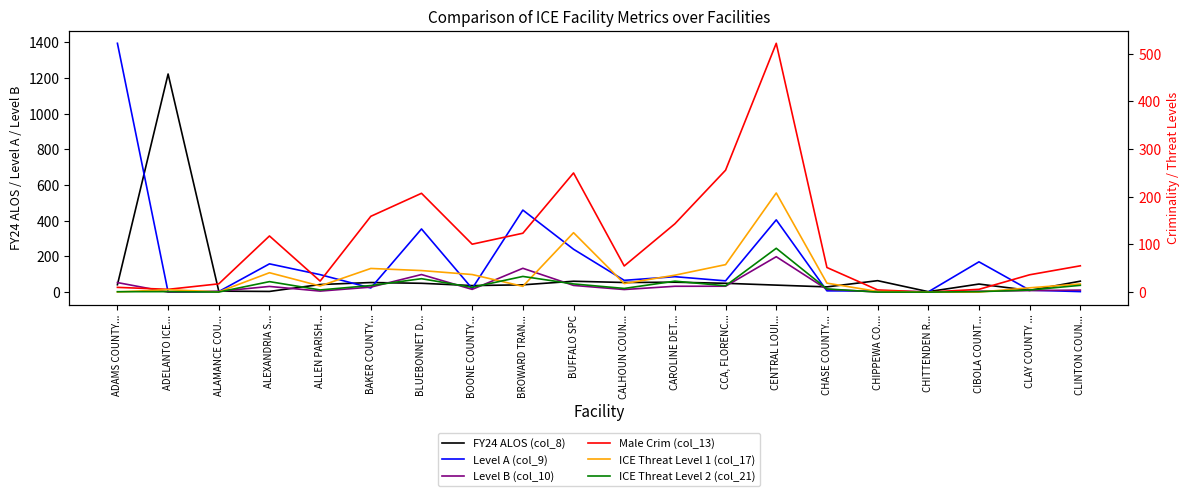

The ICE Threat Level 2 (col_21) series shows 11.3 at BUFFALO SPC. True or false?

False